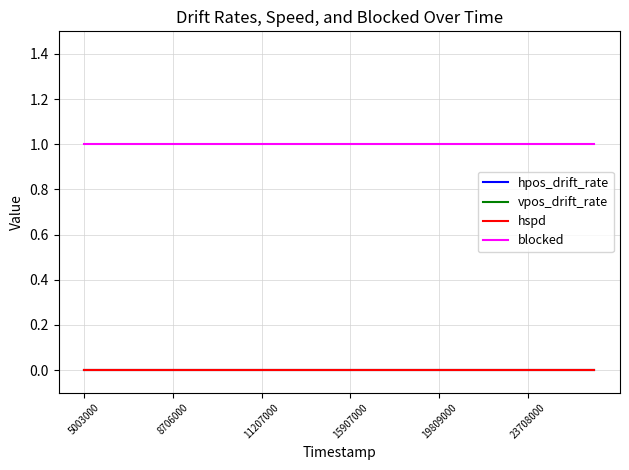

Which series has the largest range (max minus min)?

hpos_drift_rate